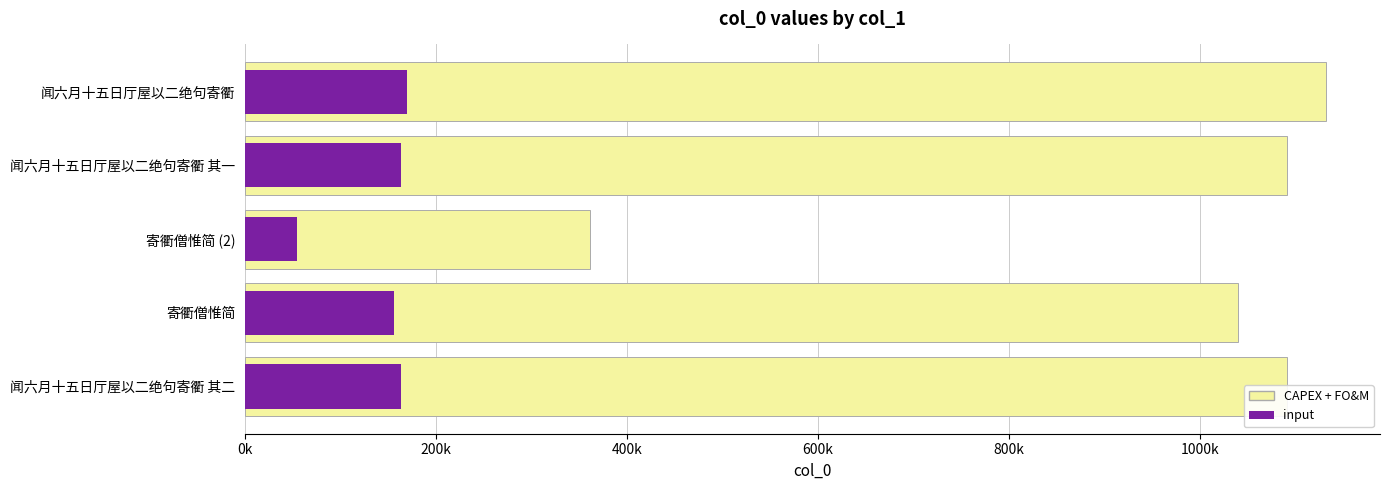

The value at 寄衢僧惟简 is 673723. True or false?

False